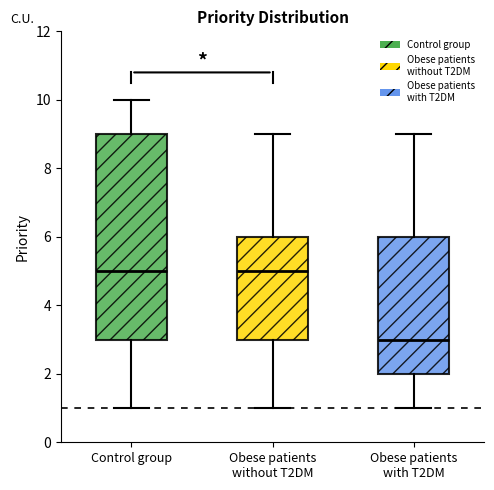

Reading left to right, transcribe this box plot: for each box, give where its median line is, the range the box spans, and where its two whiskers end, as read against the y-axis. The values are not printed on the chart, so give them approximately, as read against the axis.

Control group: median 5, box 3 to 9, whiskers 1 to 10
Obese patients without T2DM: median 5, box 3 to 6, whiskers 1 to 9
Obese patients with T2DM: median 3, box 2 to 6, whiskers 1 to 9